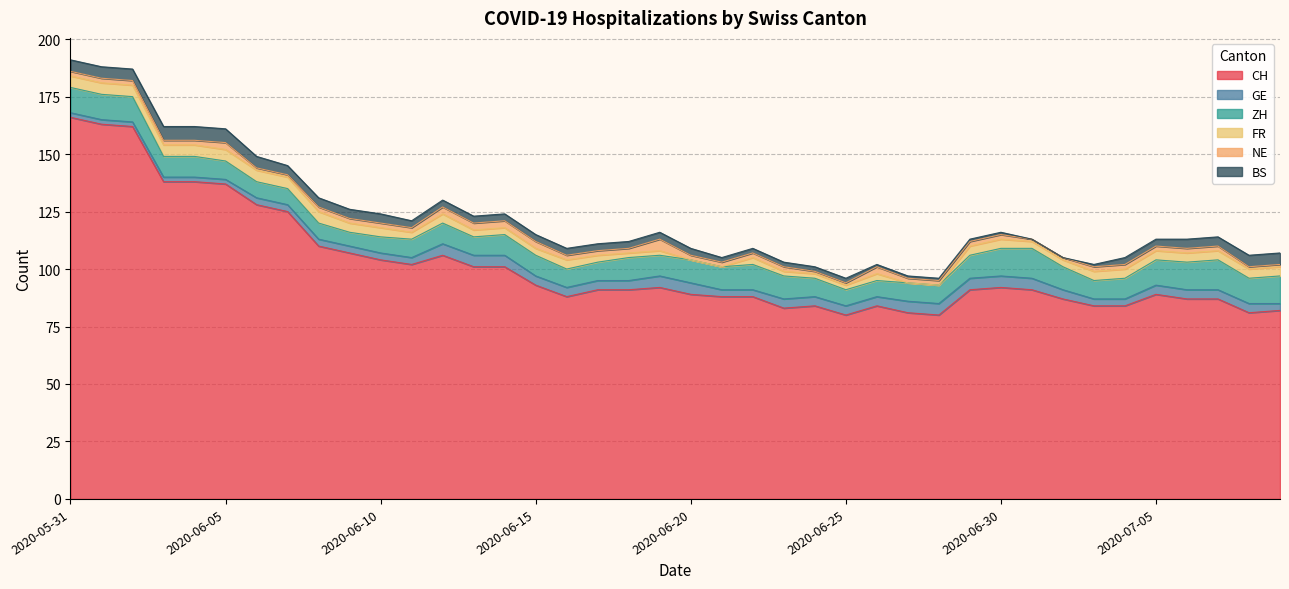

Reading left to right, list all the values displayed in this chart.

CH: 2020-05-31=166	2020-06-01=163	2020-06-02=162	2020-06-03=138	2020-06-04=138	2020-06-05=137	2020-06-06=128	2020-06-07=125	2020-06-08=110	2020-06-09=107	2020-06-10=104	2020-06-11=102	2020-06-12=106	2020-06-13=101	2020-06-14=101	2020-06-15=93	2020-06-16=88	2020-06-17=91	2020-06-18=91	2020-06-19=92	2020-06-20=89	2020-06-21=88	2020-06-22=88	2020-06-23=83	2020-06-24=84	2020-06-25=80	2020-06-26=84	2020-06-27=81	2020-06-28=80	2020-06-29=91	2020-06-30=92	2020-07-01=91	2020-07-02=87	2020-07-03=84	2020-07-04=84	2020-07-05=89	2020-07-06=87	2020-07-07=87	2020-07-08=81	2020-07-09=82
GE: 2020-05-31=2	2020-06-01=2	2020-06-02=2	2020-06-03=2	2020-06-04=2	2020-06-05=2	2020-06-06=3	2020-06-07=3	2020-06-08=3	2020-06-09=3	2020-06-10=3	2020-06-11=3	2020-06-12=5	2020-06-13=5	2020-06-14=5	2020-06-15=4	2020-06-16=4	2020-06-17=4	2020-06-18=4	2020-06-19=5	2020-06-20=5	2020-06-21=3	2020-06-22=3	2020-06-23=4	2020-06-24=4	2020-06-25=4	2020-06-26=4	2020-06-27=5	2020-06-28=5	2020-06-29=5	2020-06-30=5	2020-07-01=5	2020-07-02=4	2020-07-03=3	2020-07-04=3	2020-07-05=4	2020-07-06=4	2020-07-07=4	2020-07-08=4	2020-07-09=3
ZH: 2020-05-31=11	2020-06-01=11	2020-06-02=11	2020-06-03=9	2020-06-04=9	2020-06-05=8	2020-06-06=7	2020-06-07=7	2020-06-08=7	2020-06-09=6	2020-06-10=7	2020-06-11=8	2020-06-12=9	2020-06-13=8	2020-06-14=9	2020-06-15=9	2020-06-16=8	2020-06-17=8	2020-06-18=10	2020-06-19=9	2020-06-20=10	2020-06-21=10	2020-06-22=11	2020-06-23=10	2020-06-24=8	2020-06-25=7	2020-06-26=7	2020-06-27=8	2020-06-28=8	2020-06-29=10	2020-06-30=12	2020-07-01=13	2020-07-02=10	2020-07-03=8	2020-07-04=9	2020-07-05=11	2020-07-06=12	2020-07-07=13	2020-07-08=11	2020-07-09=12
FR: 2020-05-31=5	2020-06-01=5	2020-06-02=5	2020-06-03=5	2020-06-04=5	2020-06-05=5	2020-06-06=5	2020-06-07=5	2020-06-08=5	2020-06-09=4	2020-06-10=4	2020-06-11=3	2020-06-12=4	2020-06-13=3	2020-06-14=3	2020-06-15=3	2020-06-16=4	2020-06-17=3	2020-06-18=2	2020-06-19=2	2020-06-20=0	2020-06-21=0	2020-06-22=3	2020-06-23=2	2020-06-24=2	2020-06-25=2	2020-06-26=3	2020-06-27=0	2020-06-28=0	2020-06-29=4	2020-06-30=4	2020-07-01=3	2020-07-02=3	2020-07-03=4	2020-07-04=4	2020-07-05=4	2020-07-06=4	2020-07-07=4	2020-07-08=4	2020-07-09=4
NE: 2020-05-31=2	2020-06-01=2	2020-06-02=2	2020-06-03=2	2020-06-04=2	2020-06-05=3	2020-06-06=1	2020-06-07=1	2020-06-08=2	2020-06-09=2	2020-06-10=2	2020-06-11=2	2020-06-12=3	2020-06-13=3	2020-06-14=3	2020-06-15=3	2020-06-16=2	2020-06-17=2	2020-06-18=2	2020-06-19=5	2020-06-20=2	2020-06-21=2	2020-06-22=2	2020-06-23=2	2020-06-24=1	2020-06-25=1	2020-06-26=3	2020-06-27=2	2020-06-28=2	2020-06-29=2	2020-06-30=2	2020-07-01=1	2020-07-02=1	2020-07-03=2	2020-07-04=2	2020-07-05=2	2020-07-06=2	2020-07-07=2	2020-07-08=1	2020-07-09=1
BS: 2020-05-31=5	2020-06-01=5	2020-06-02=5	2020-06-03=6	2020-06-04=6	2020-06-05=6	2020-06-06=5	2020-06-07=4	2020-06-08=4	2020-06-09=4	2020-06-10=4	2020-06-11=3	2020-06-12=3	2020-06-13=3	2020-06-14=3	2020-06-15=3	2020-06-16=3	2020-06-17=3	2020-06-18=3	2020-06-19=3	2020-06-20=3	2020-06-21=2	2020-06-22=2	2020-06-23=2	2020-06-24=2	2020-06-25=2	2020-06-26=1	2020-06-27=1	2020-06-28=1	2020-06-29=1	2020-06-30=1	2020-07-01=0	2020-07-02=0	2020-07-03=1	2020-07-04=3	2020-07-05=3	2020-07-06=4	2020-07-07=4	2020-07-08=5	2020-07-09=5